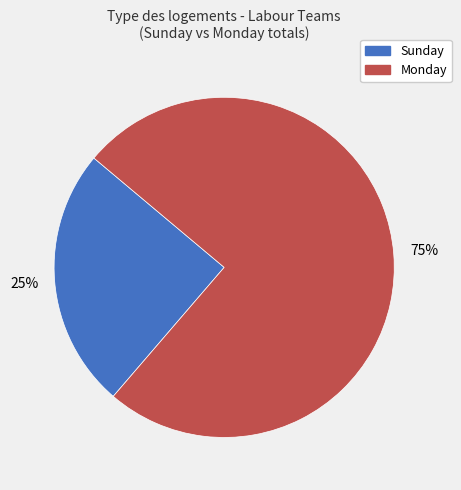

To the nearest percent, what is the difference between the largest and smallest slice percentages?

50%